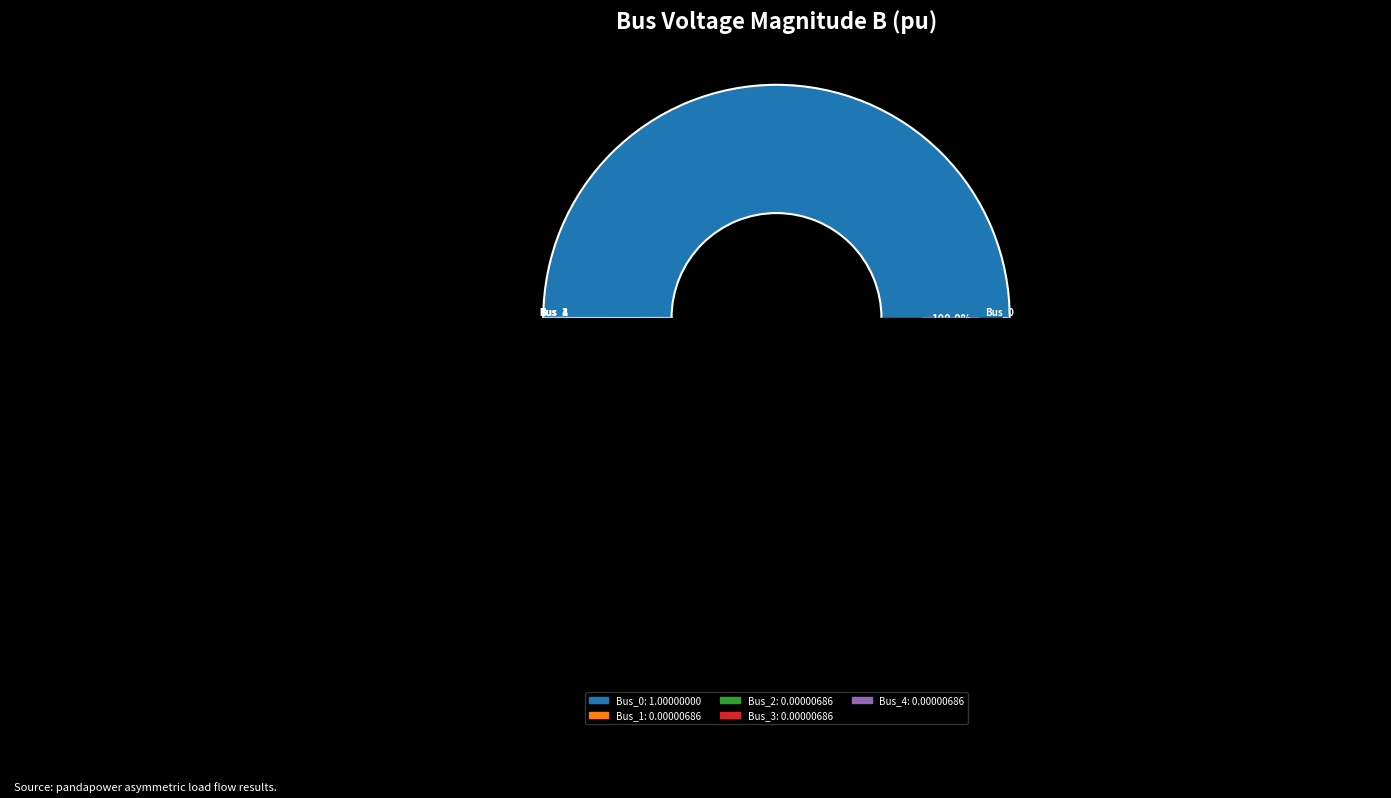

Which slice is the largest?

Bus_0